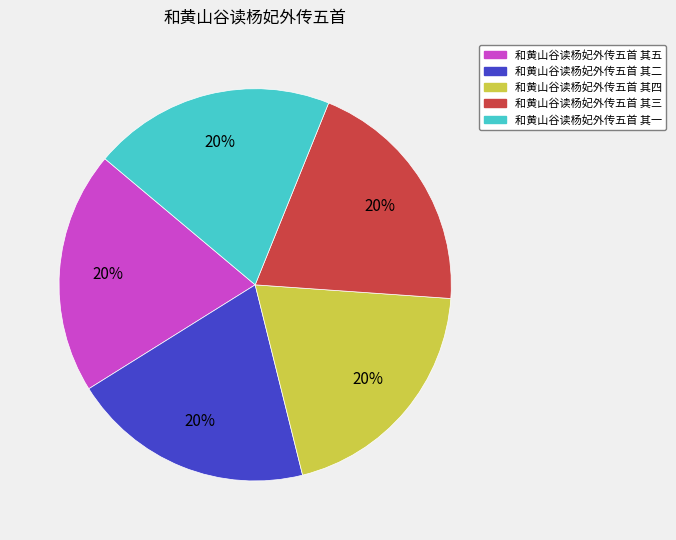

To the nearest percent, what is the average slice percentage?

20%